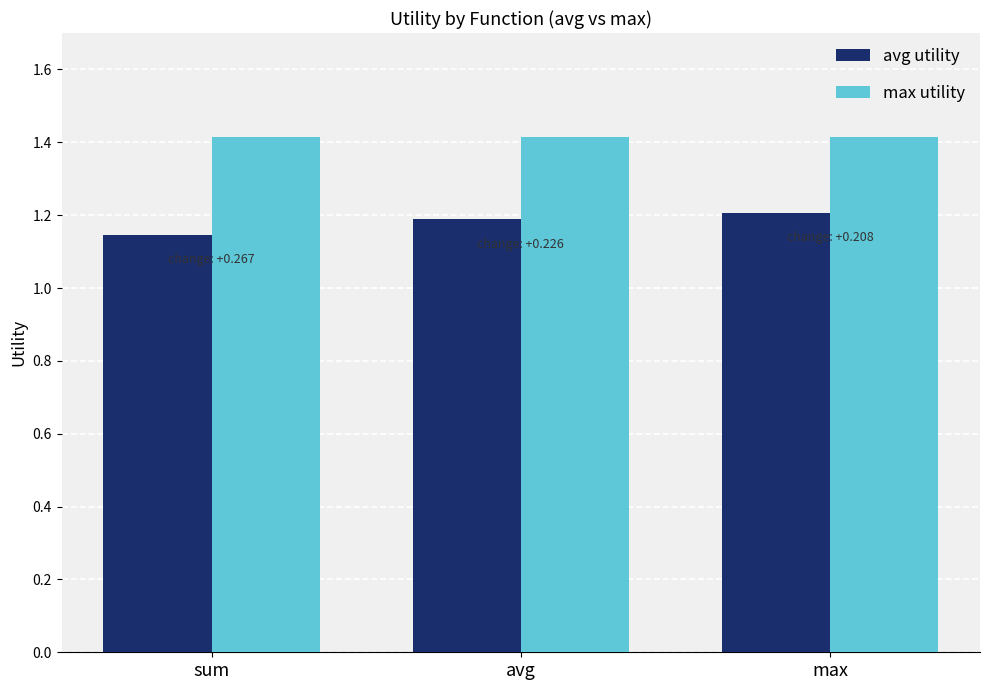

Which series has the largest total across all categories?

max utility